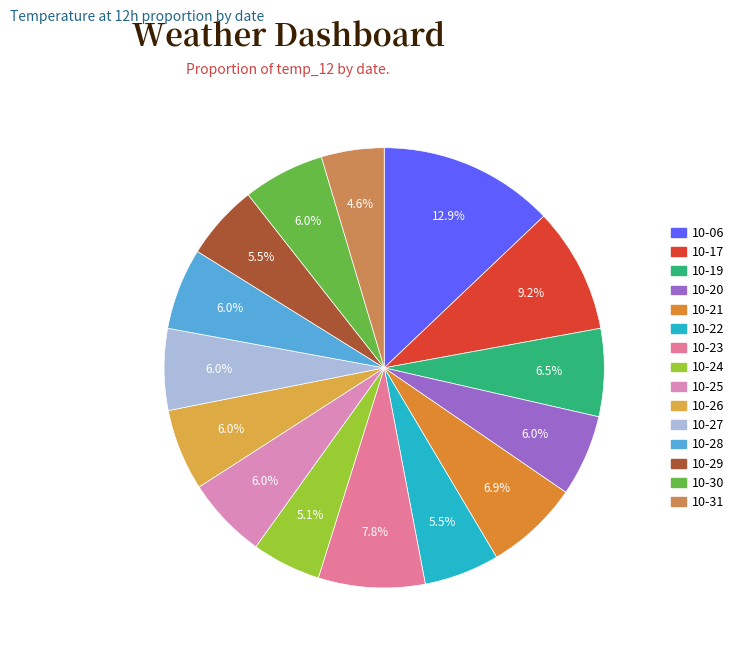

Count the number of slices in the pie.

15